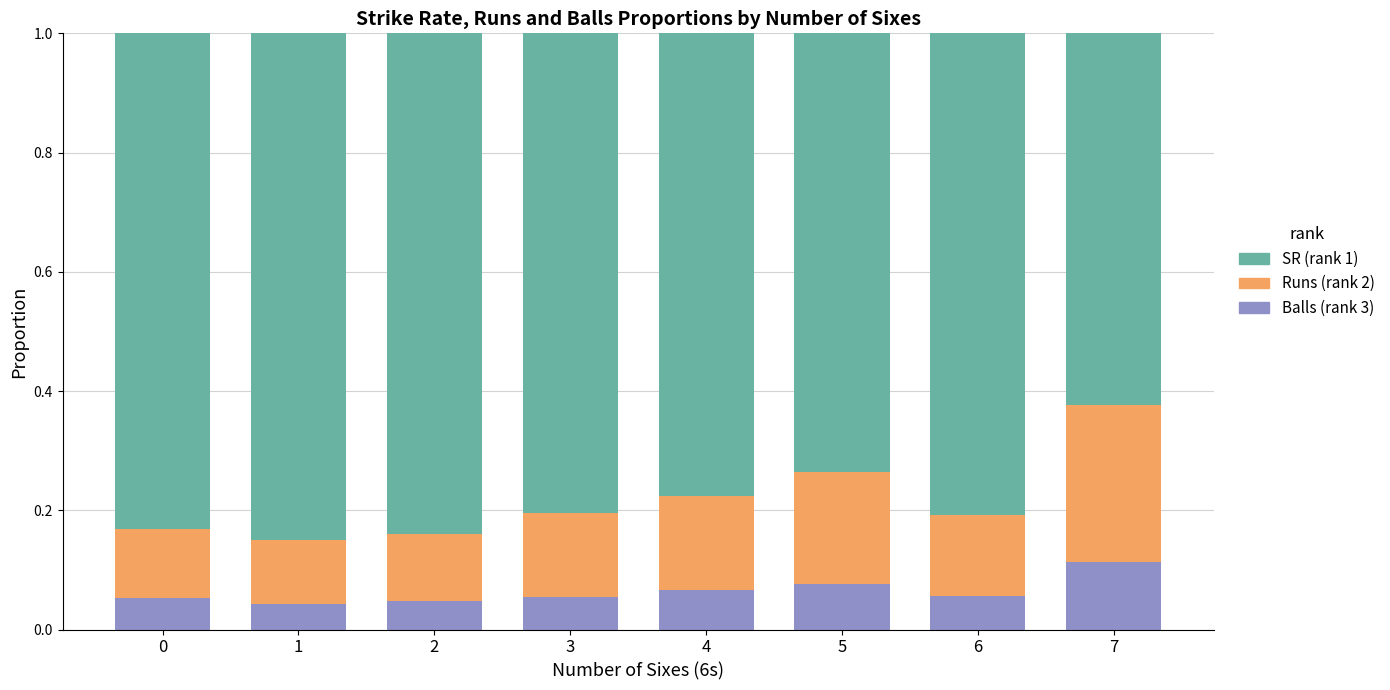

Which category has the highest value in the Balls (rank 3) series?

7